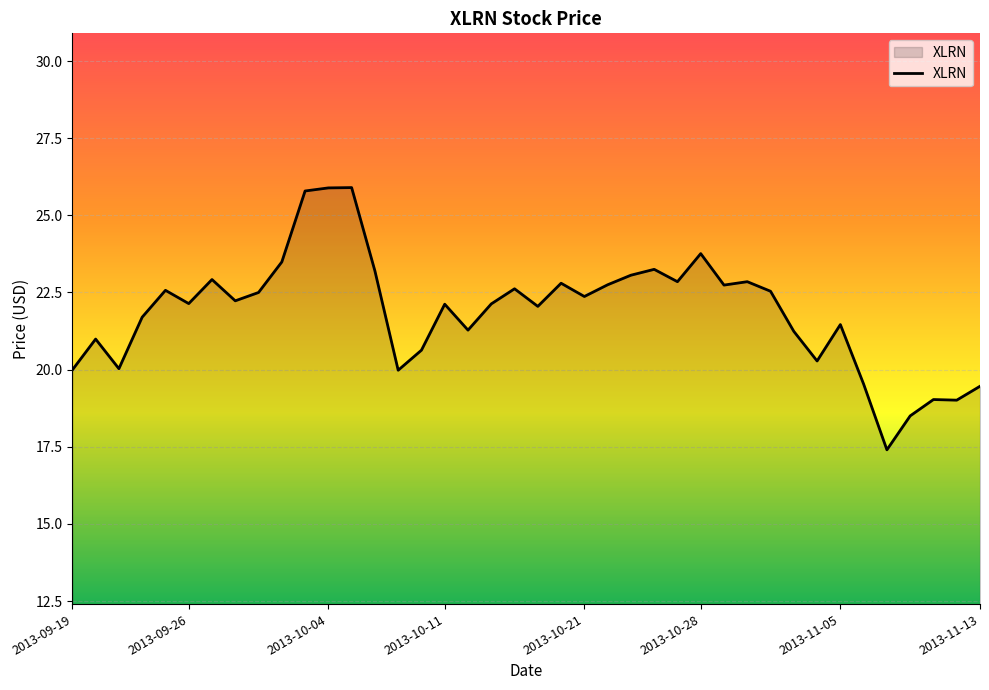

What is the difference between the maximum and minimum values?

8.5